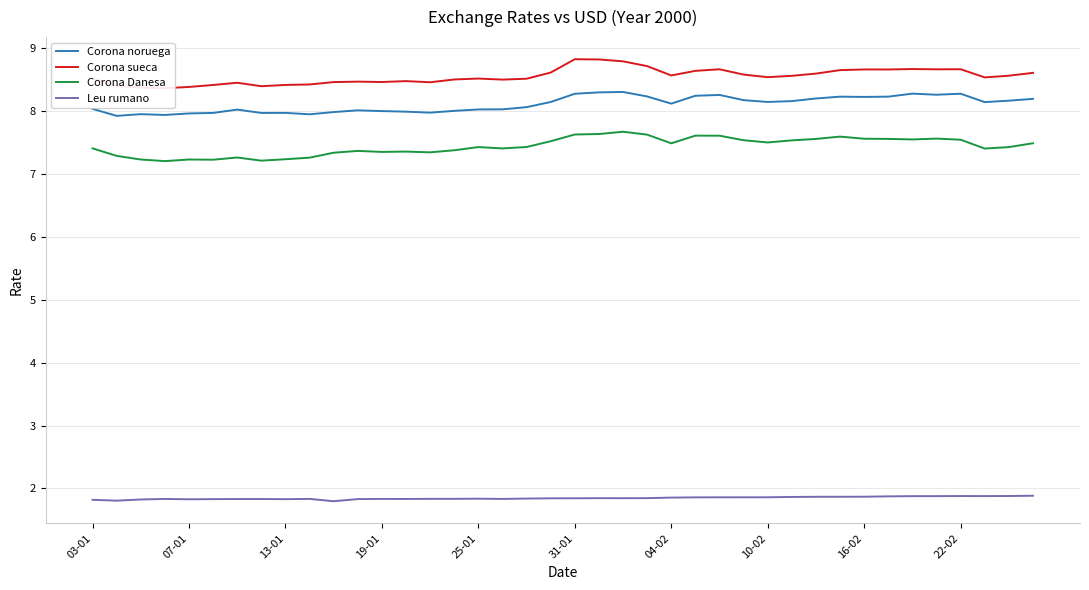

What is the lowest value of the Corona Danesa series?

7.2